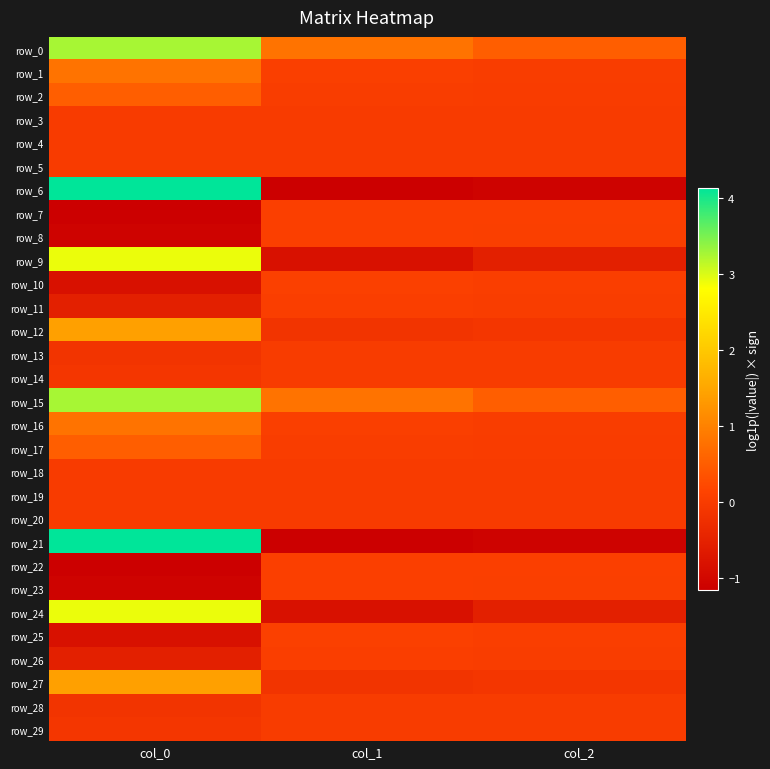

Rank the series by their maximum value, from lowest to highest.

row_5, row_20, row_19, row_4, row_18, row_3, row_14, row_29, row_13, row_28, row_11, row_26, row_23, row_8, row_22, row_7, row_10, row_25, row_17, row_2, row_16, row_1, row_27, row_12, row_9, row_24, row_15, row_0, row_21, row_6